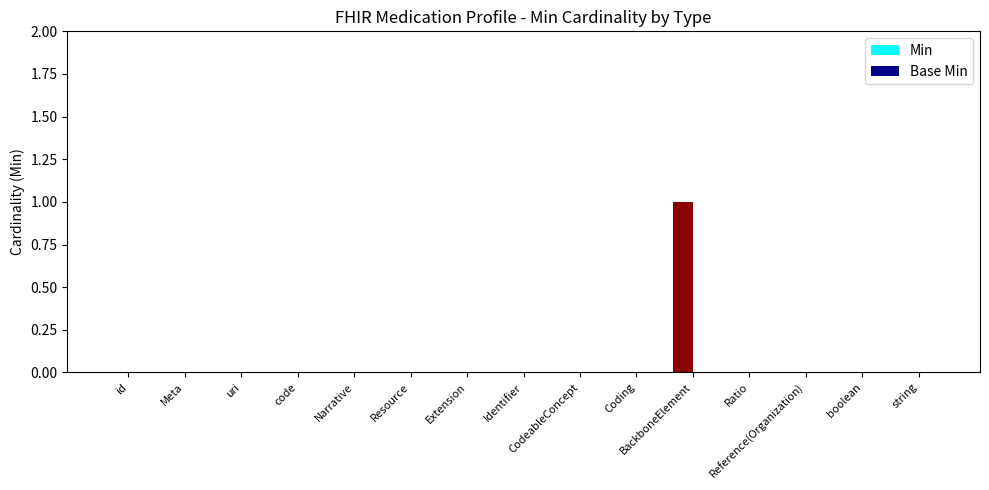

How many categories are shown in the chart?

15